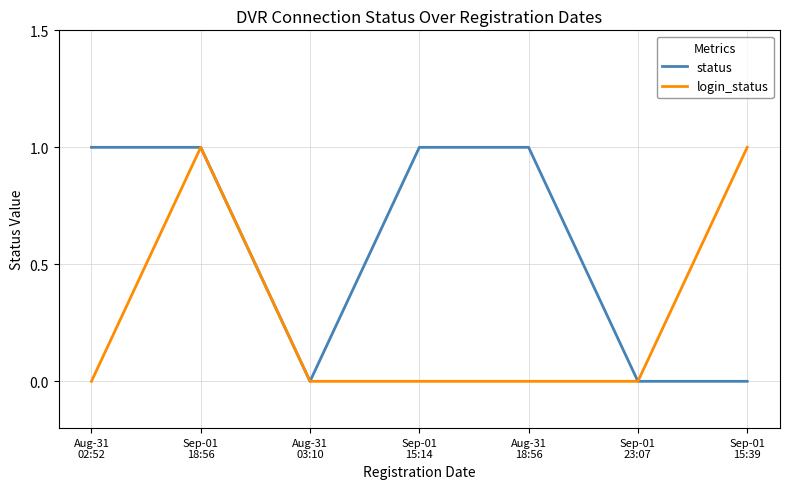

What is the difference between the second highest and second lowest values in the status series?

1